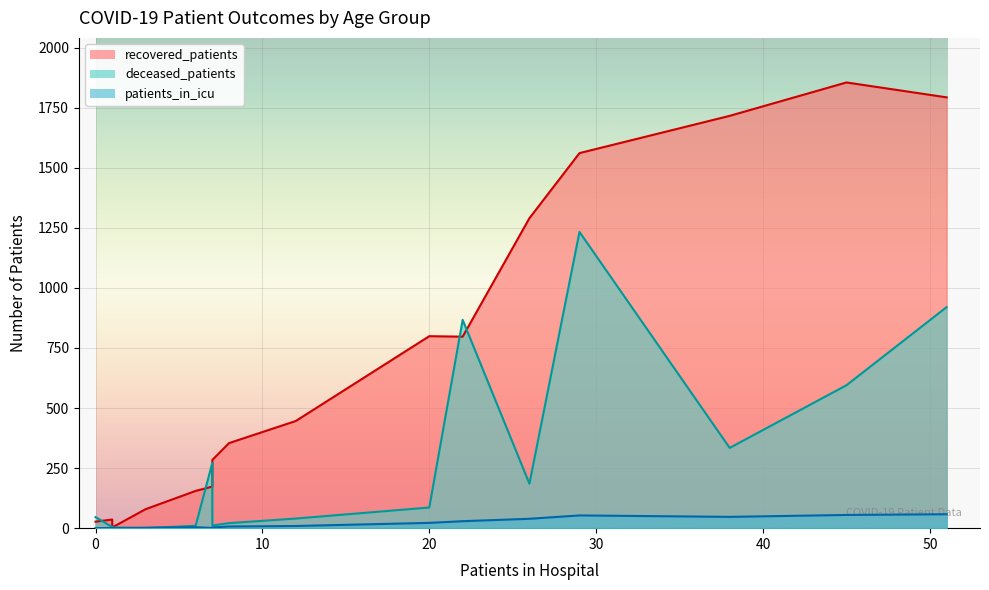

True or false: recovered_patients and patients_in_icu cross at least once.

False